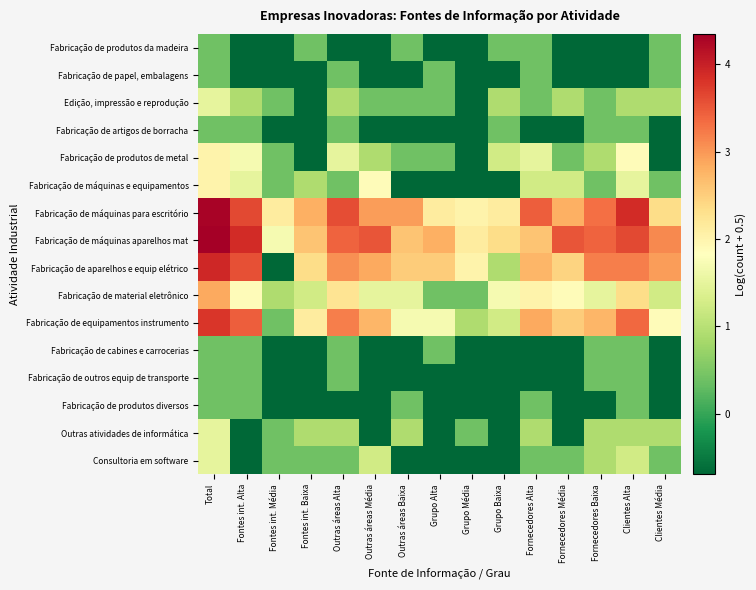

What is the minimum value shown in the chart?

-0.7